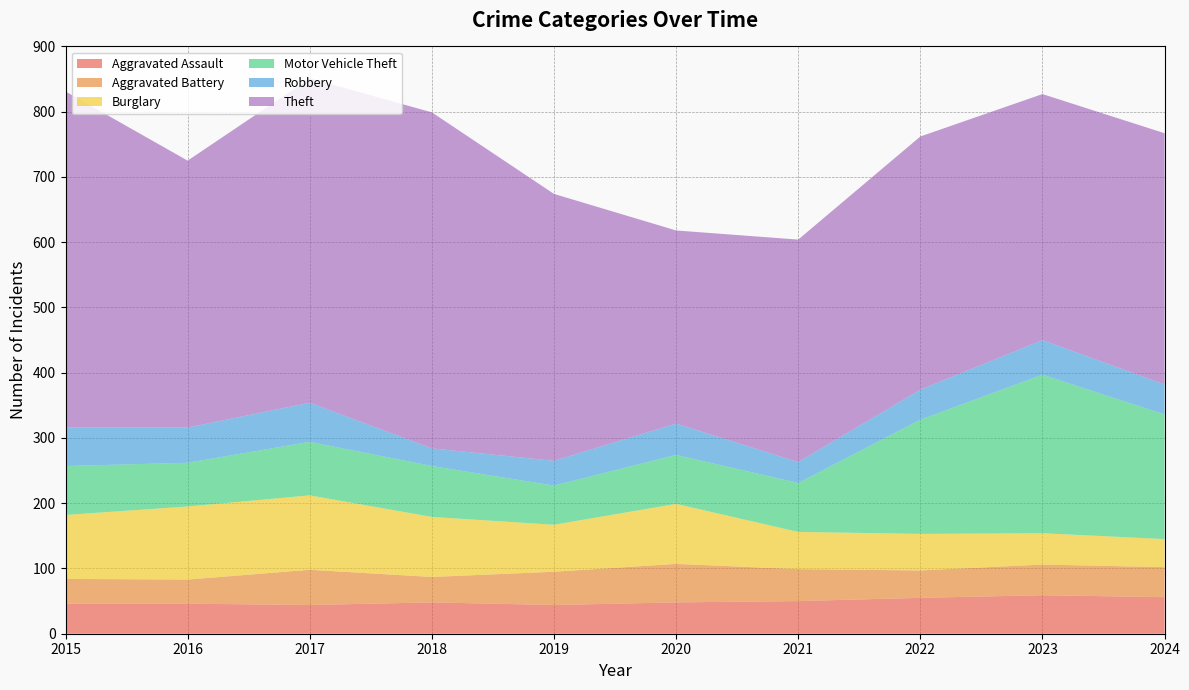

Reading left to right, list all the values displayed in this chart.

Aggravated Assault: 46	46	44	48	44	48	50	55	59	56
Aggravated Battery: 38	37	54	39	51	59	49	42	47	46
Burglary: 98	112	114	92	72	92	57	56	48	43
Motor Vehicle Theft: 75	67	82	78	60	75	75	175	243	191
Robbery: 59	54	60	27	38	48	32	46	53	46
Theft: 515	409	497	515	409	296	341	388	377	385